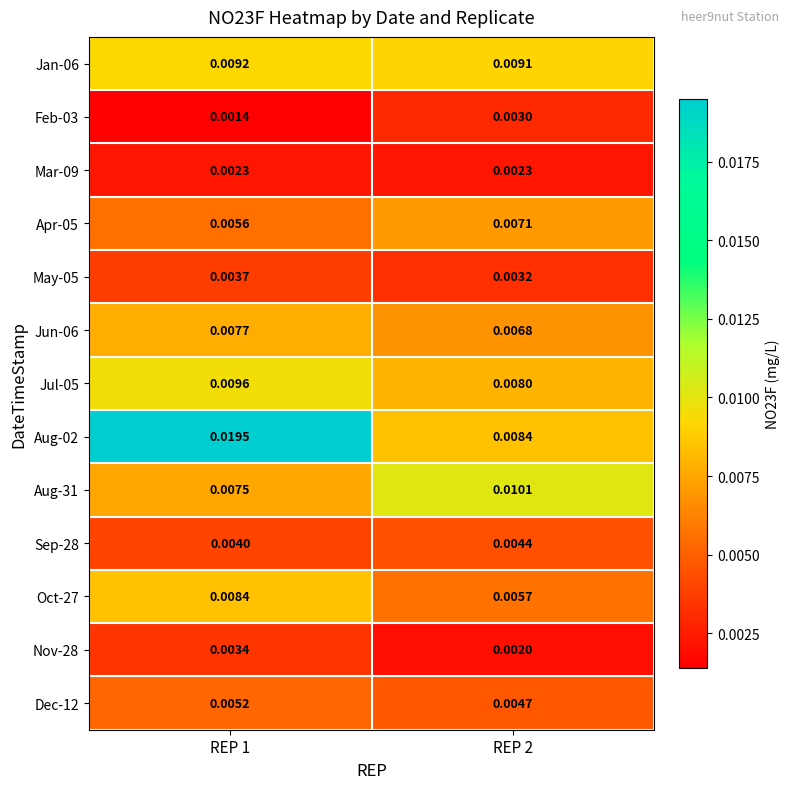

Is the value of Oct-27 at REP 2 greater than the value of Dec-12 at REP 2?

Yes